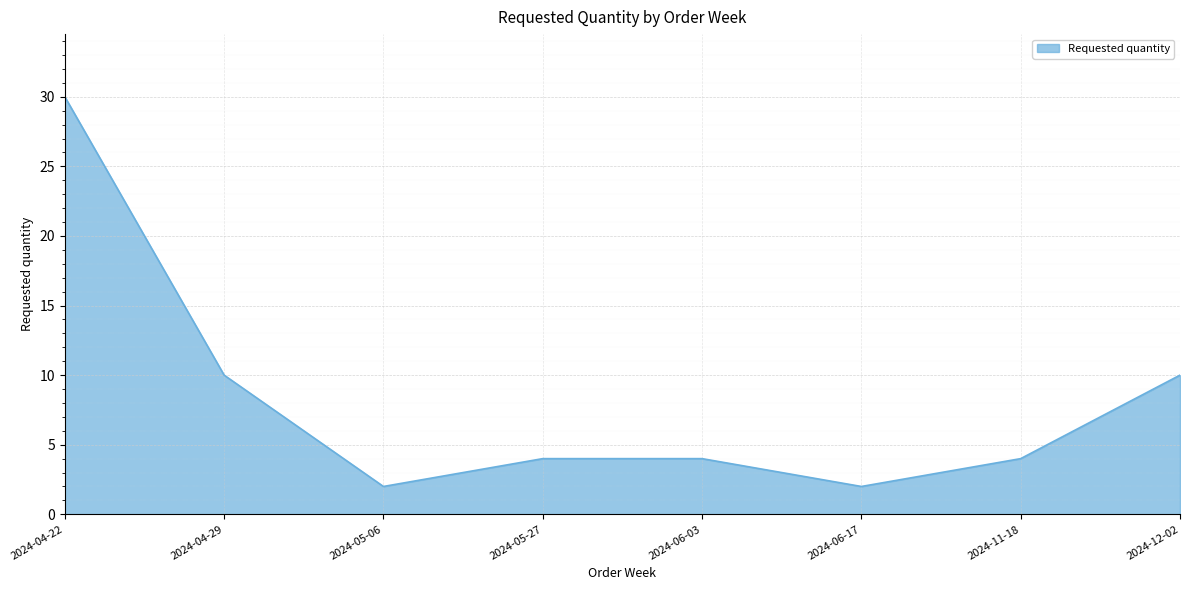

What is the ratio of the value at 2024-12-02 to the value at 2024-06-17?

5.0